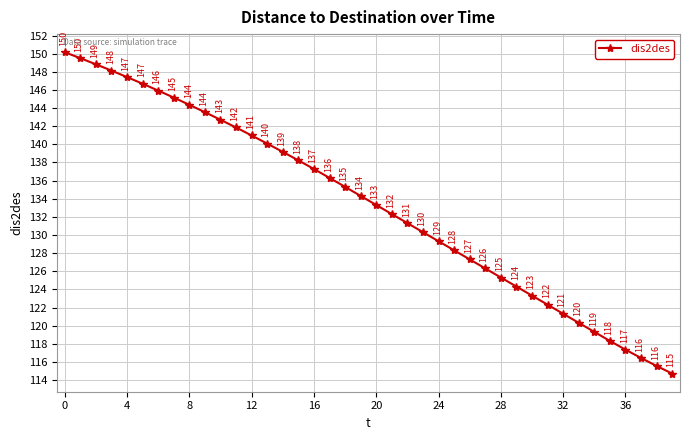

What is the difference between the second highest and minimum values?

34.8